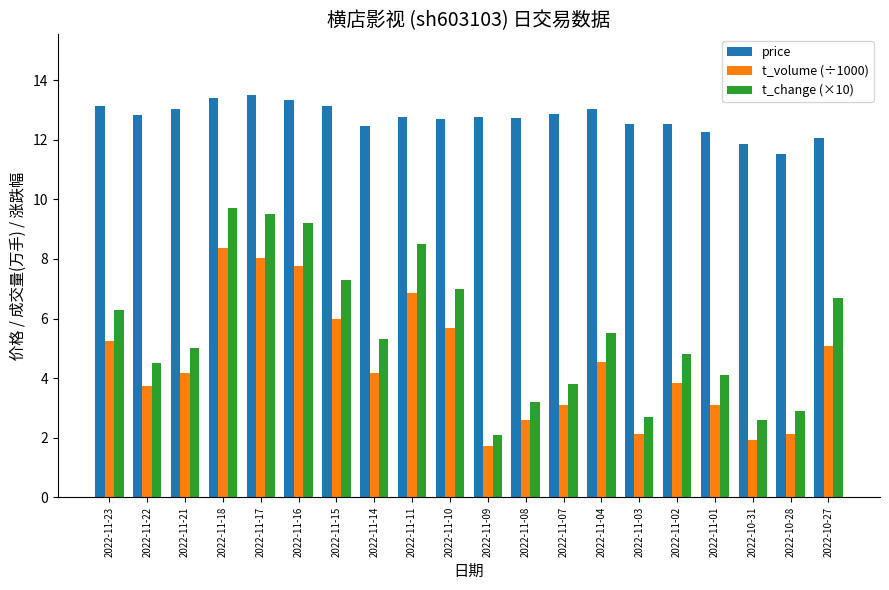

Is it true that price equals 18.7 at 2022-11-15?

False